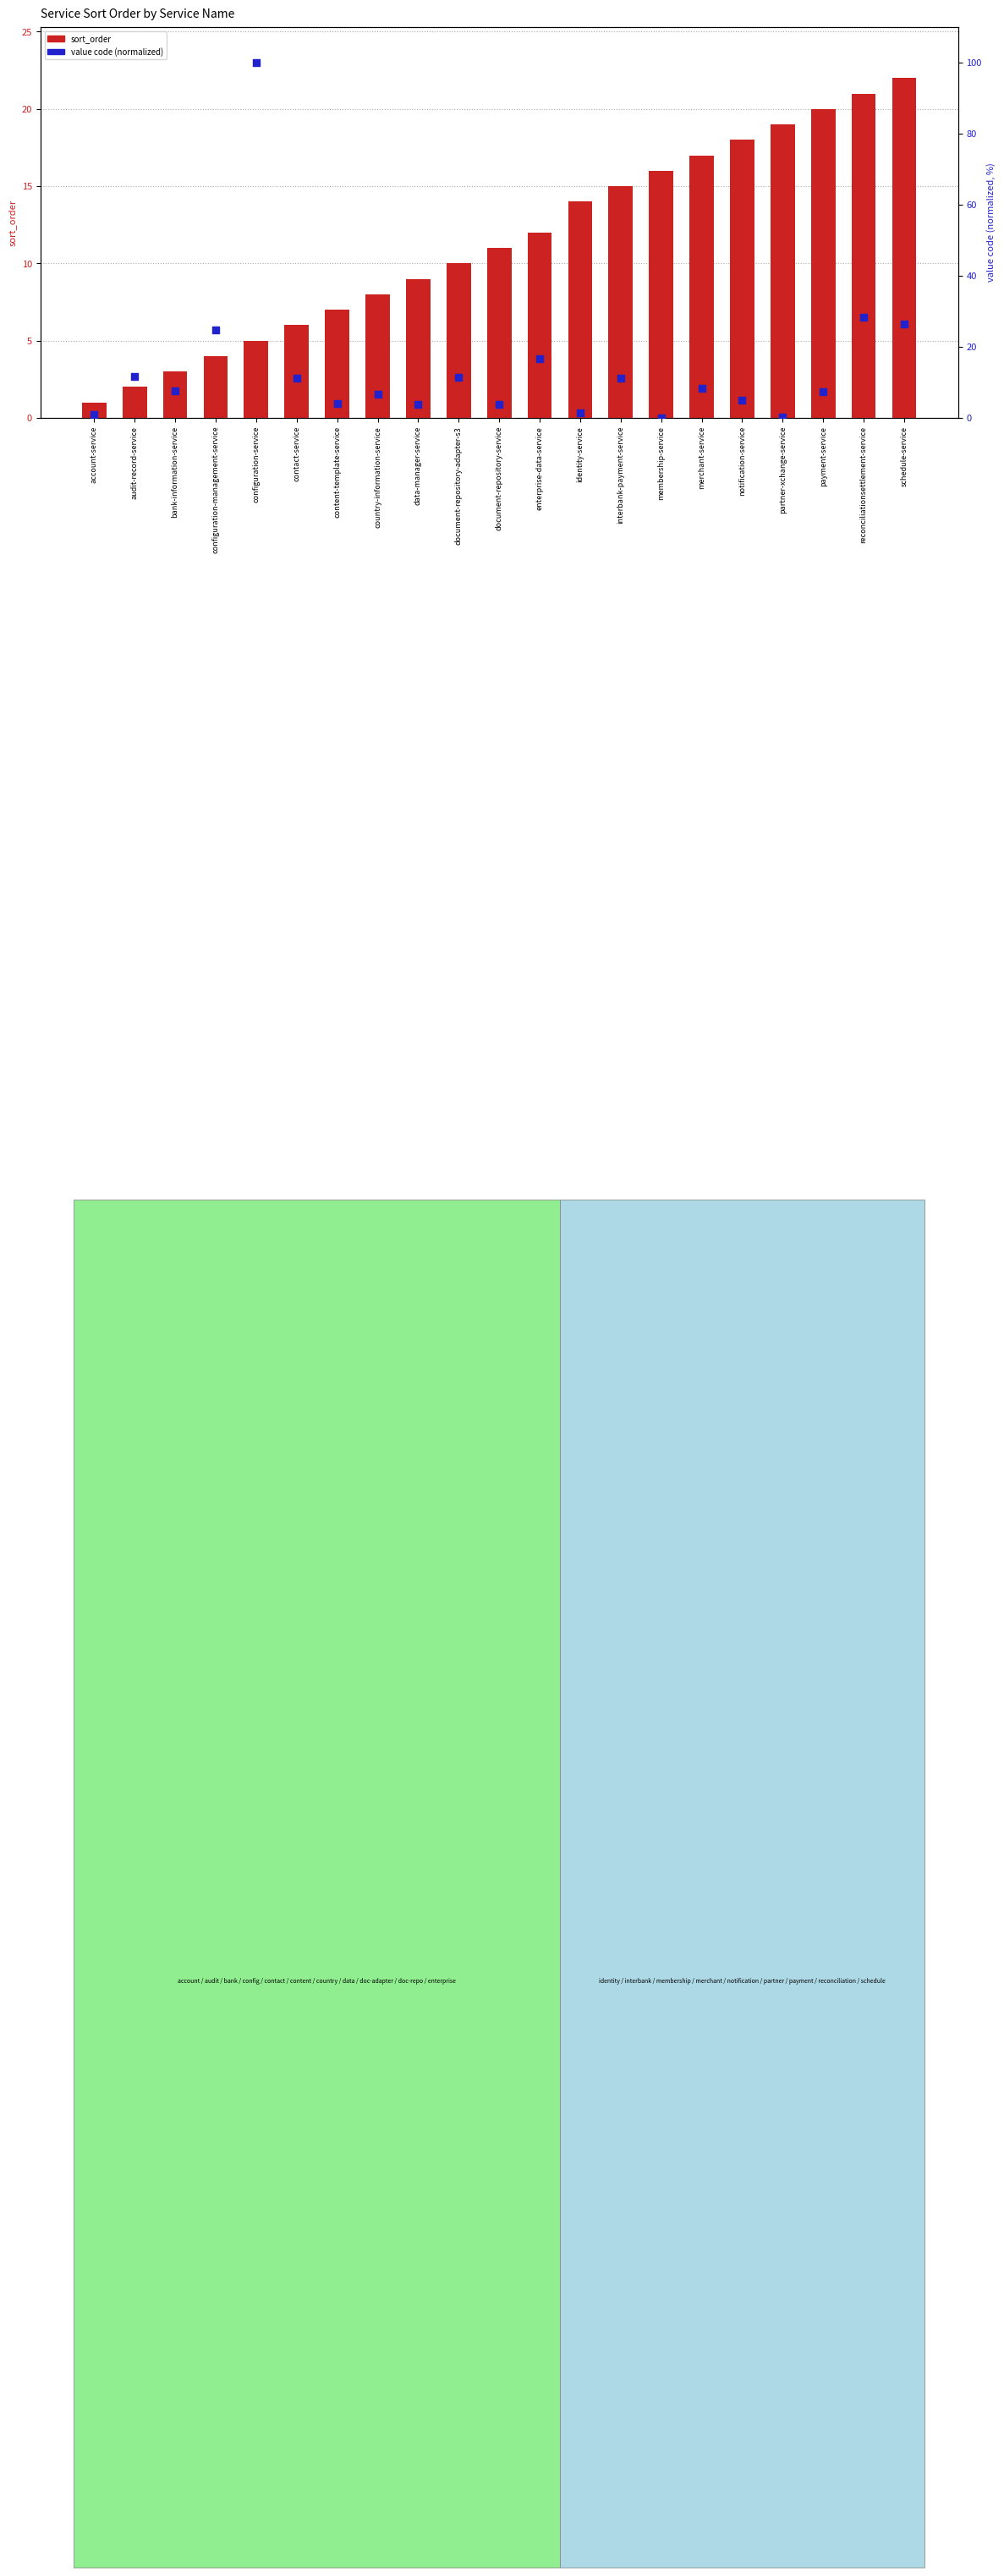

Which series has the largest Y range (max minus min)?

value code (normalized)